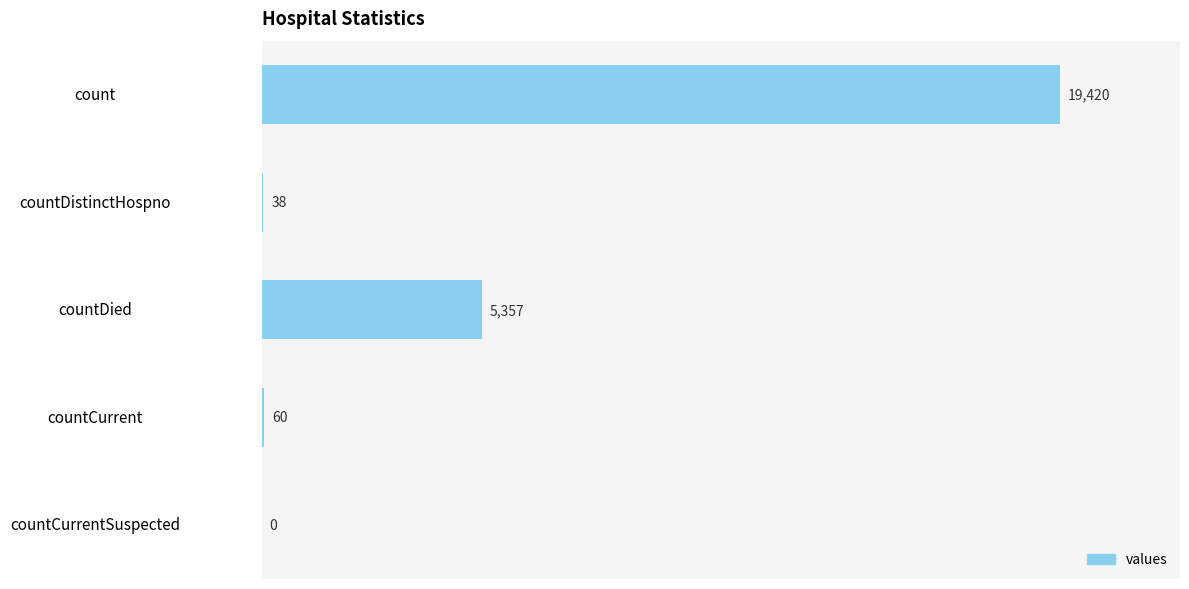

Is it true that the value at count is 19420?

True